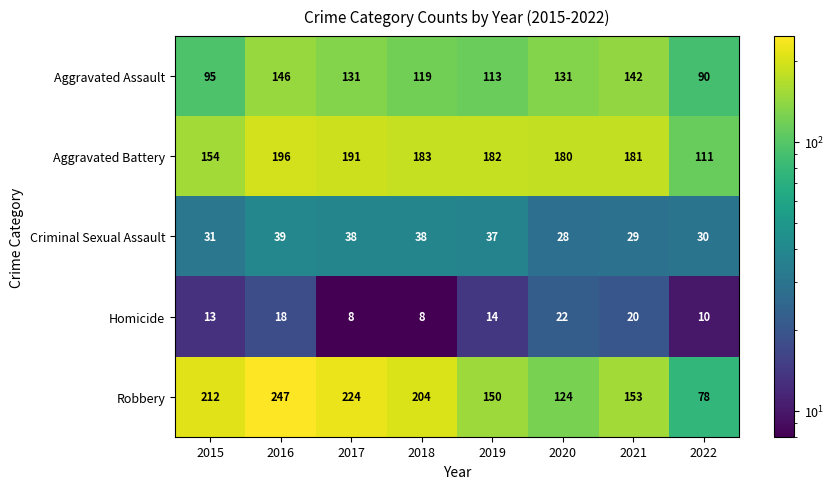

Which label corresponds to the largest value in the chart?

2016